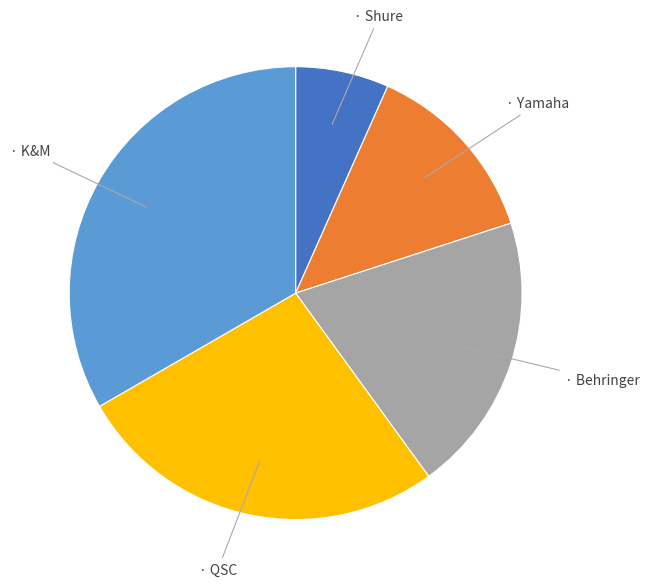

Does any single category account for the majority?

No